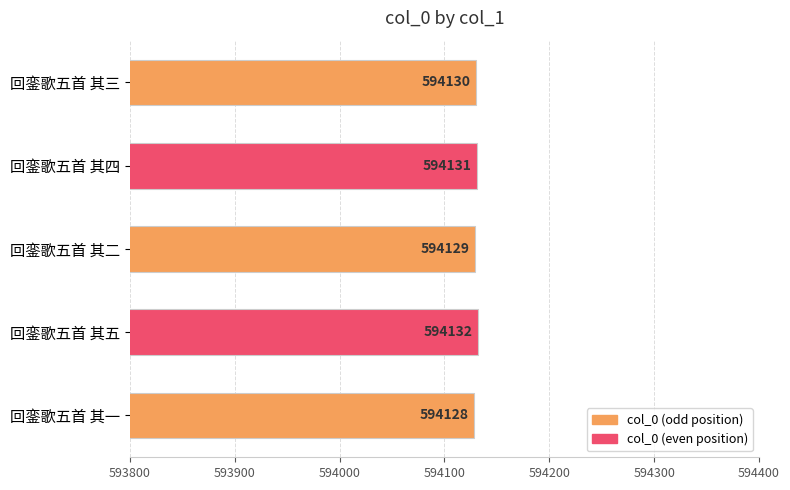

What is the minimum value shown in the chart?

594128